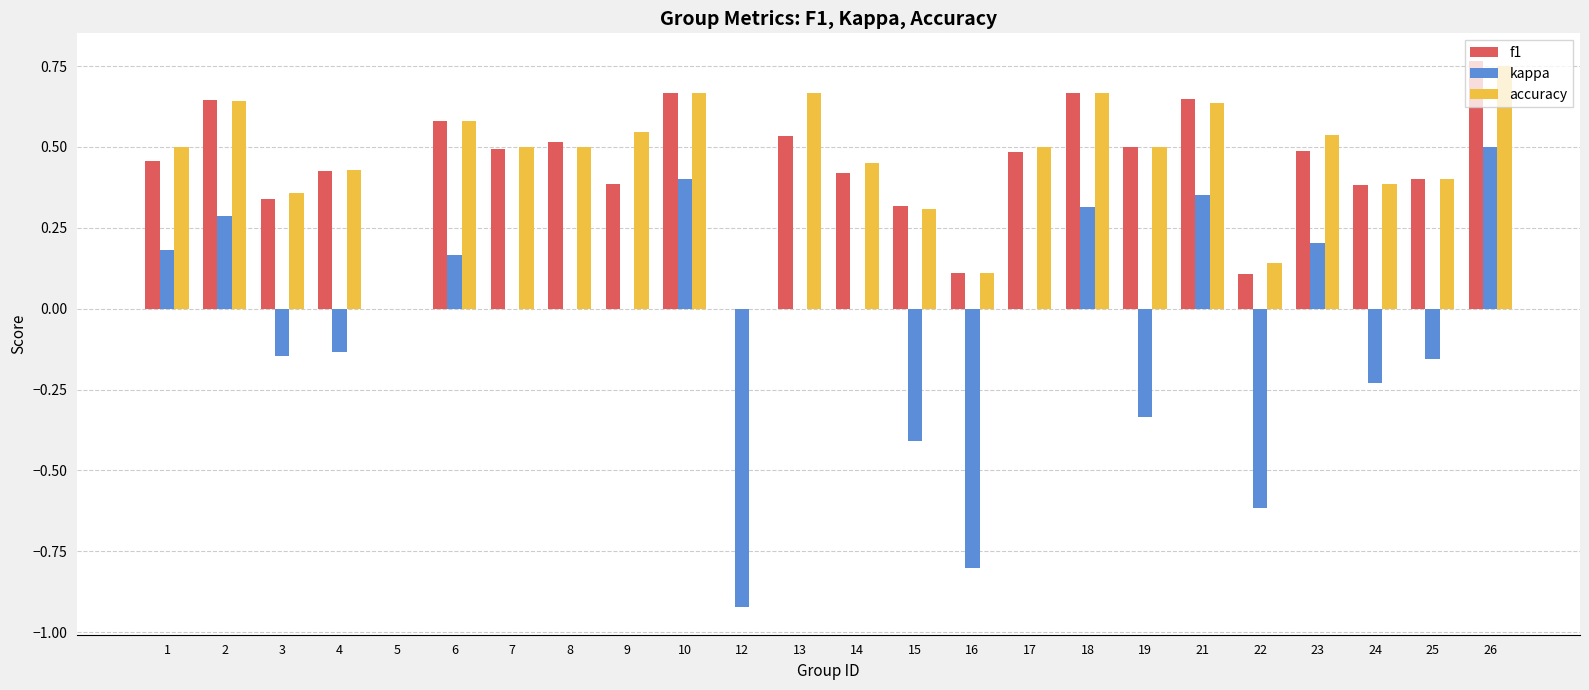

Between 16 and 25, which series saw the biggest shift?

kappa